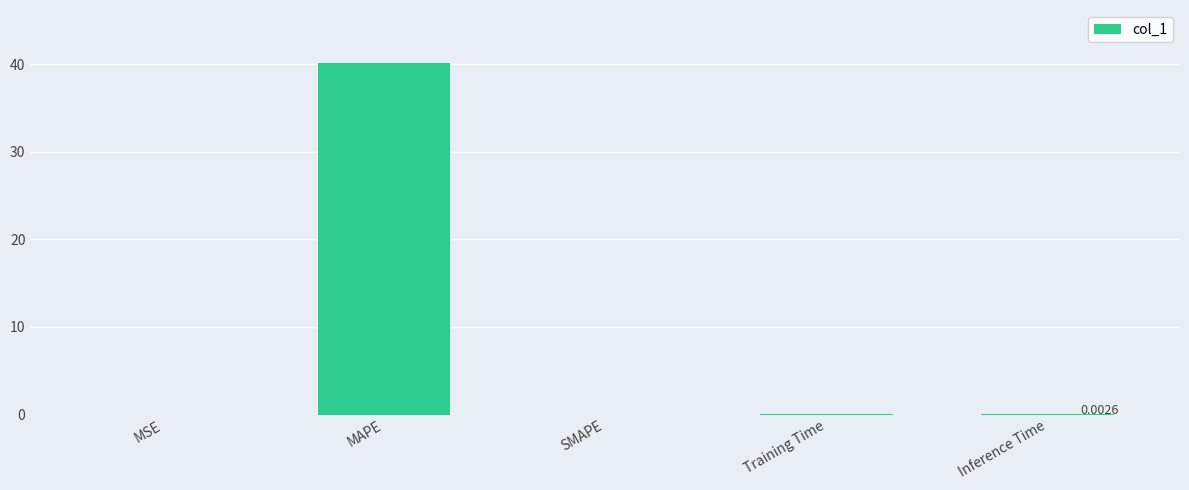

Are the bars grouped side by side (vs. stacked)?

No